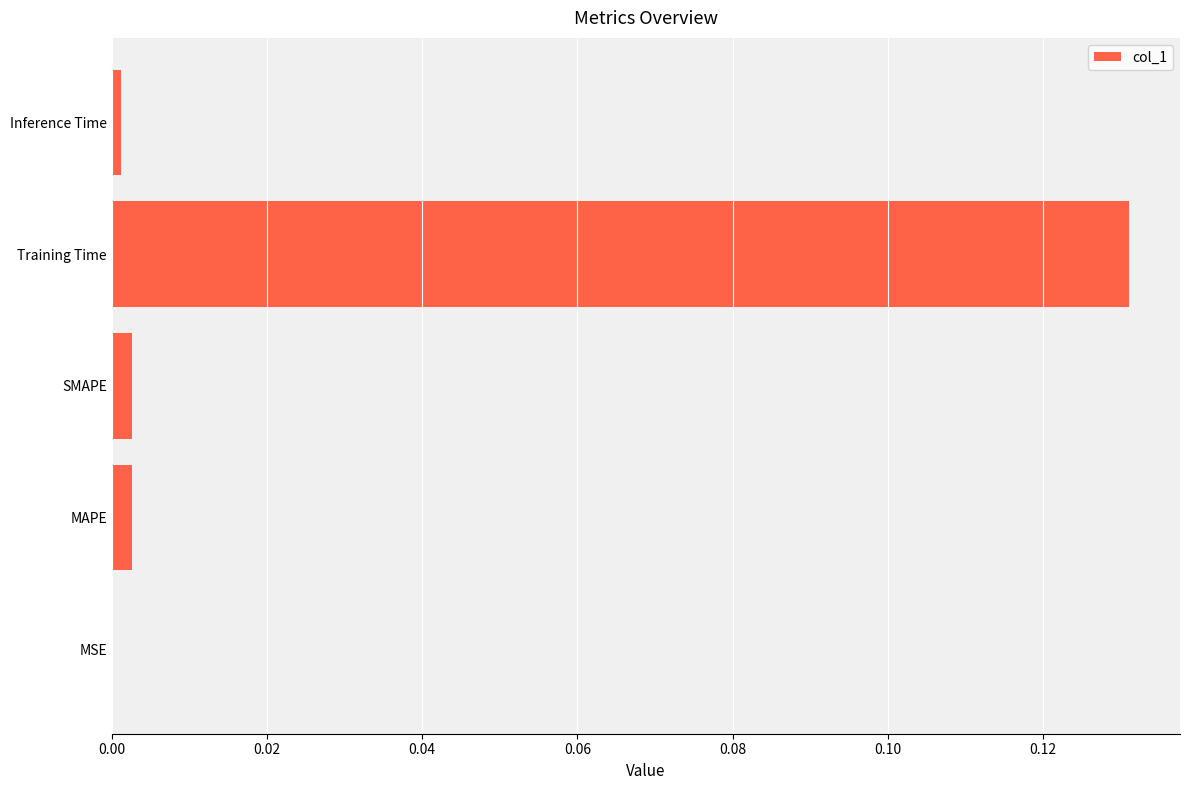

True or false: the data shows 0.0 at SMAPE.

True